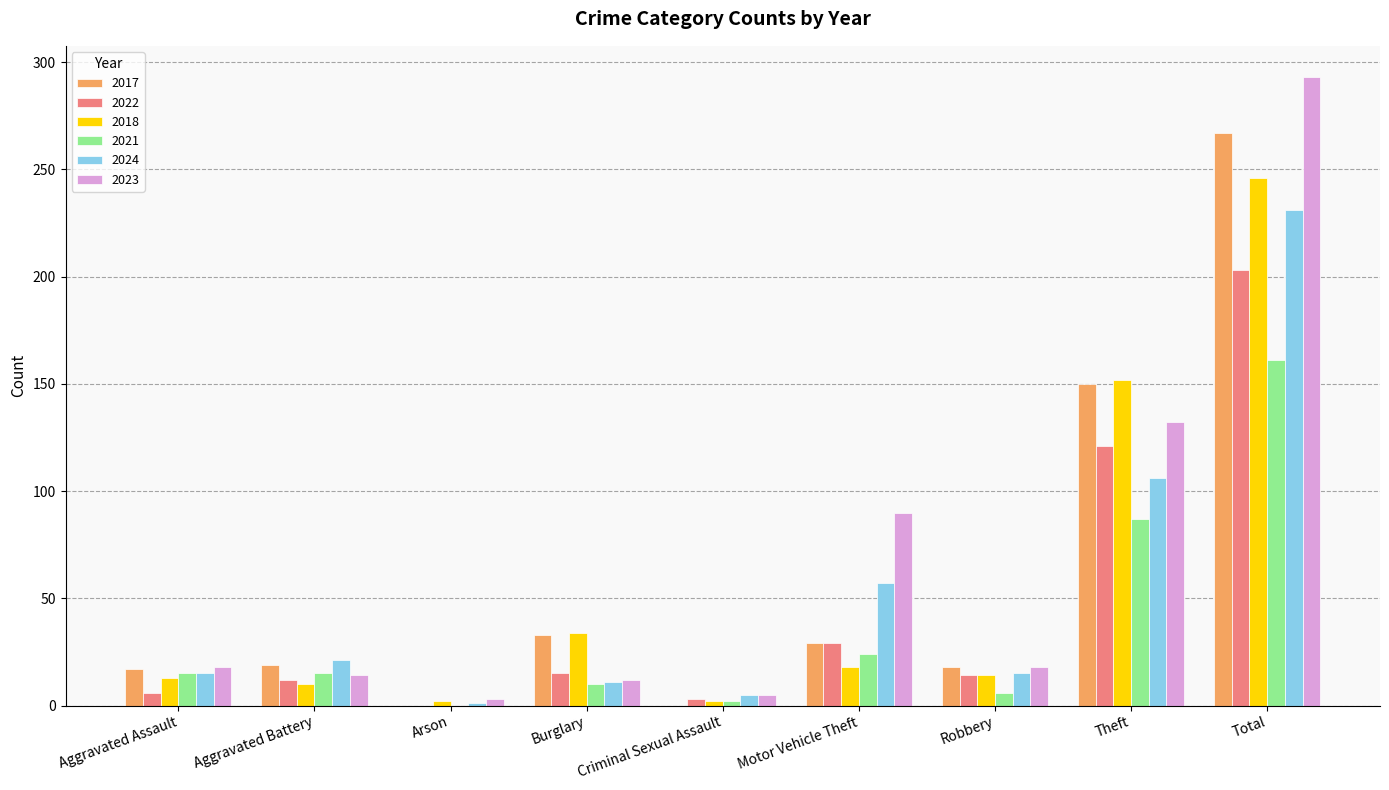

What is the sum of all 2022 values?

403